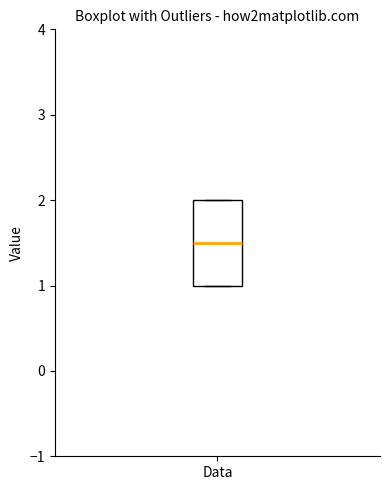

Read this box plot against the y-axis: the position of the median line, the range covered by the box, and the ends of both whiskers. The values are not printed on the chart, so give them approximately, as read against the axis.

median 1.5, box 1.0 to 2.0, whiskers 1.0 to 2.0